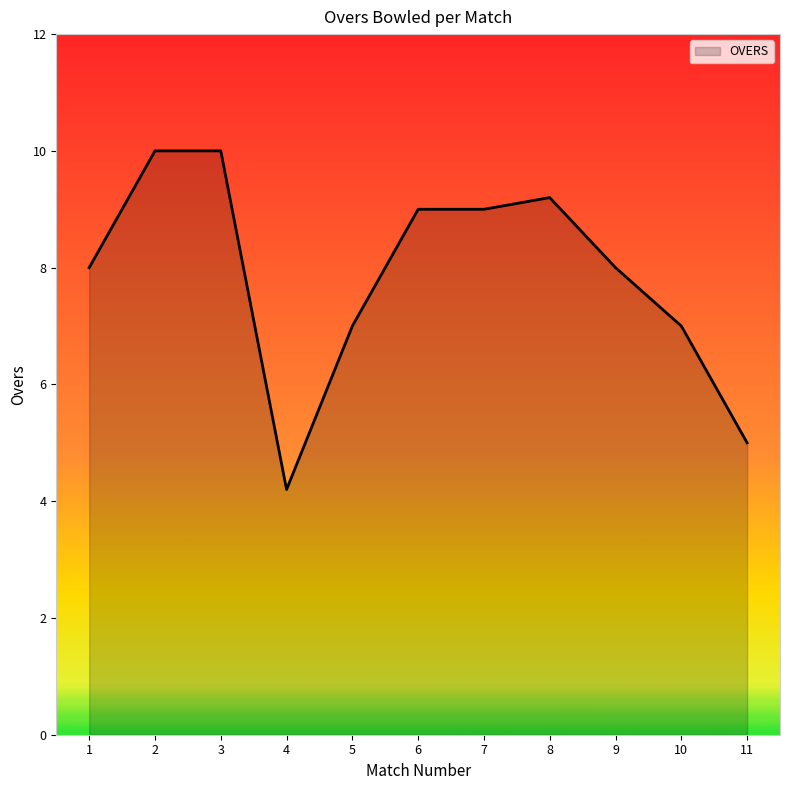

Reading left to right, extract all data points from this chart.

1=8.0	2=10.0	3=10.0	4=4.2	5=7.0	6=9.0	7=9.0	8=9.2	9=8.0	10=7.0	11=5.0